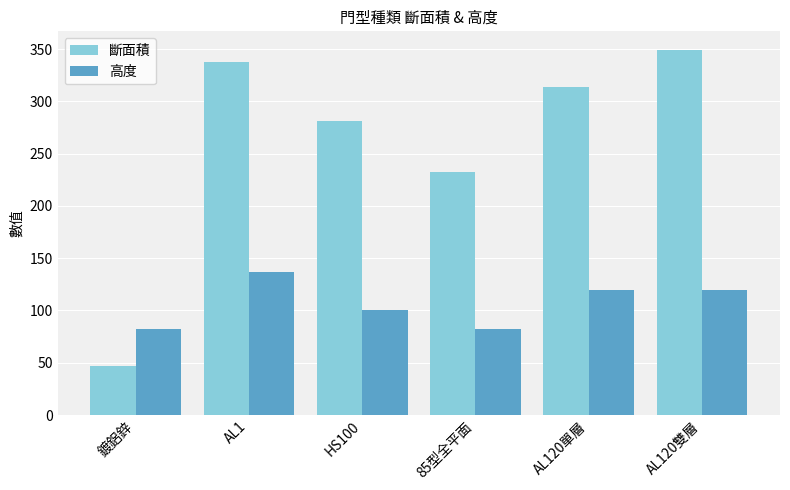

Rank the series by their maximum value, from lowest to highest.

高度, 斷面積